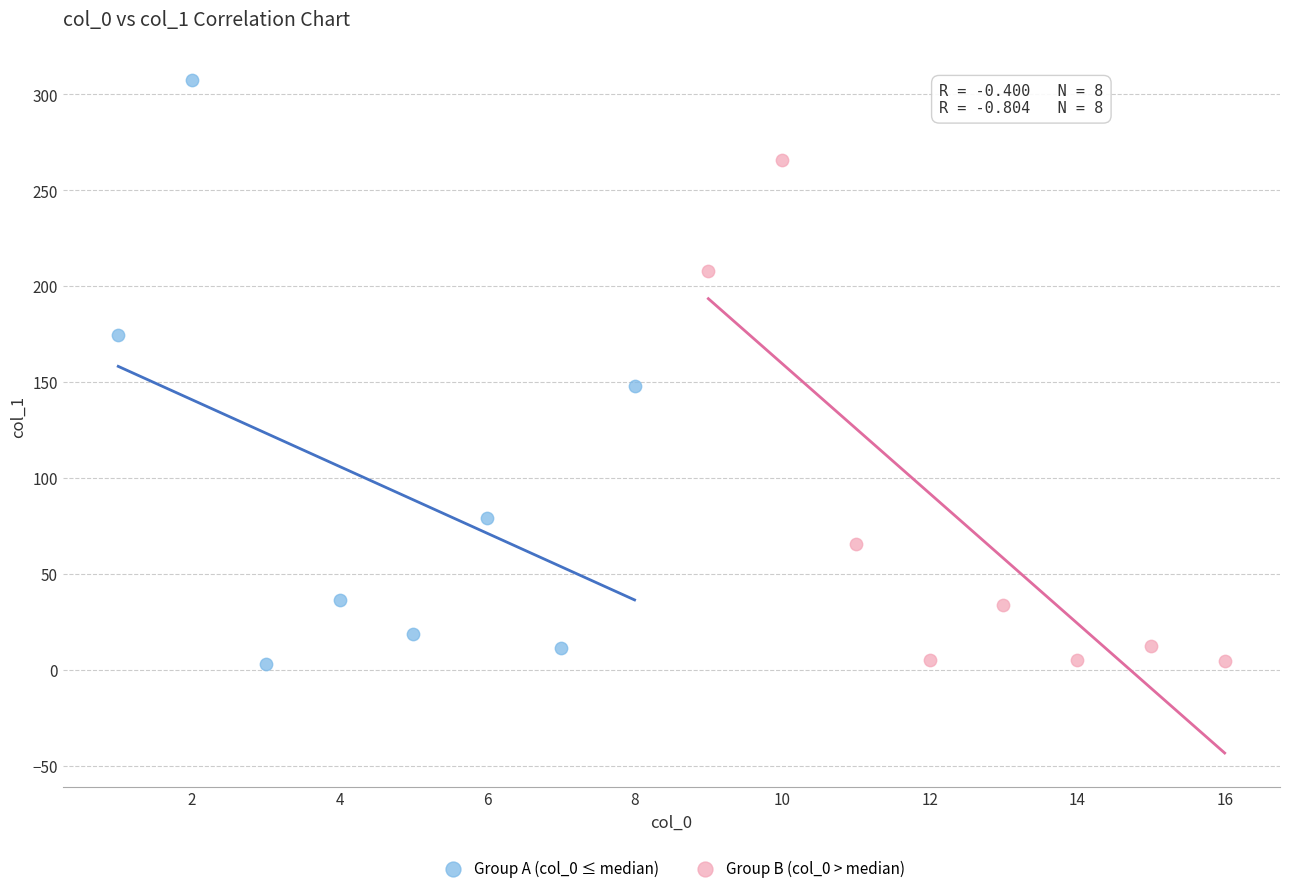

What are all the series names shown in the legend?

Group A (col_0 ≤ median), Group B (col_0 > median)